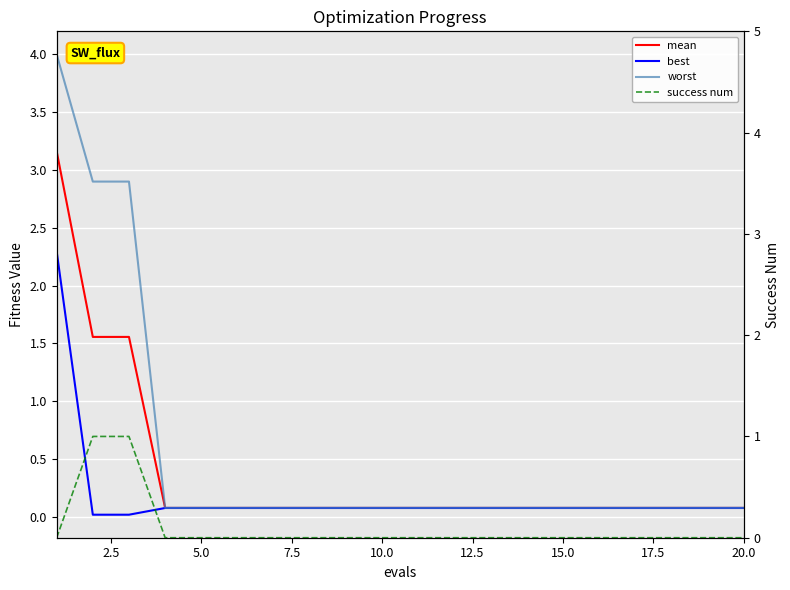

Reading right to left, list all the values displayed in this chart.

mean: 0.1	0.1	0.1	0.1	0.1	0.1	0.1	0.1	0.1	0.1	0.1	0.1	0.1	0.1	0.1	0.1	0.1	1.6	1.6	3.2
best: 0.1	0.1	0.1	0.1	0.1	0.1	0.1	0.1	0.1	0.1	0.1	0.1	0.1	0.1	0.1	0.1	0.1	0.0	0.0	2.3
worst: 0.1	0.1	0.1	0.1	0.1	0.1	0.1	0.1	0.1	0.1	0.1	0.1	0.1	0.1	0.1	0.1	0.1	2.9	2.9	4.0
success num: 0.0	0.0	0.0	0.0	0.0	0.0	0.0	0.0	0.0	0.0	0.0	0.0	0.0	0.0	0.0	0.0	0.0	1.0	1.0	0.0